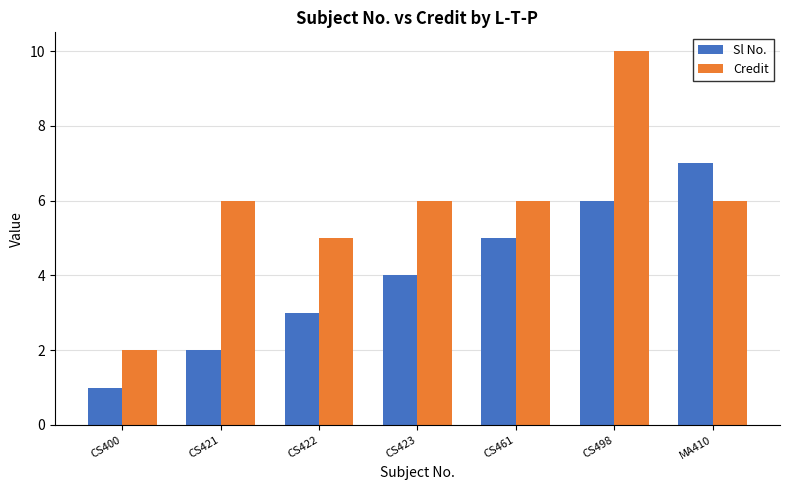

At which category is the sum across all series the highest?

CS498